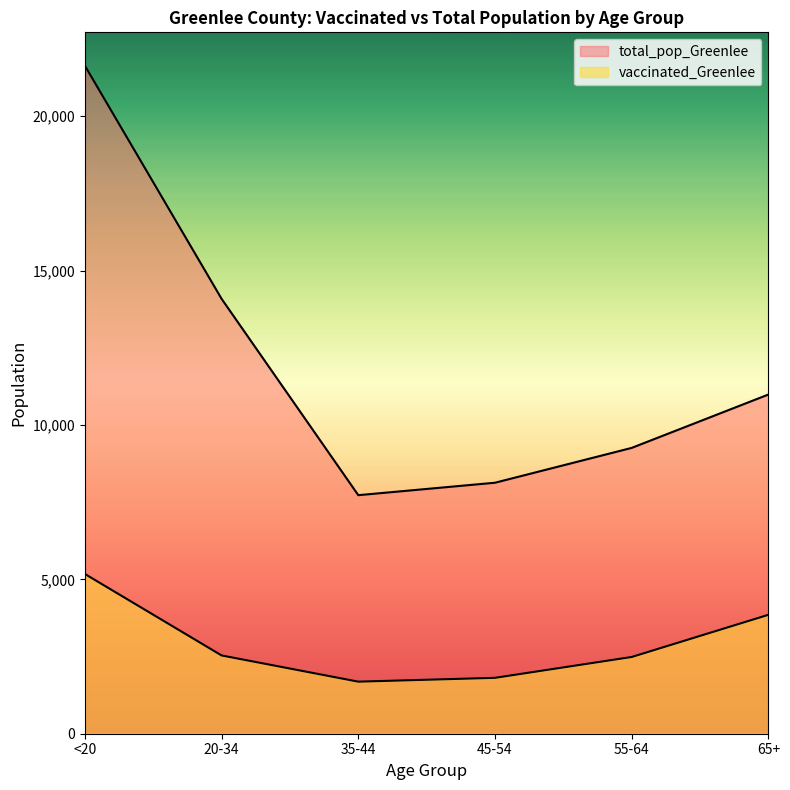

How many values in the vaccinated_Greenlee series are below 2535?

3